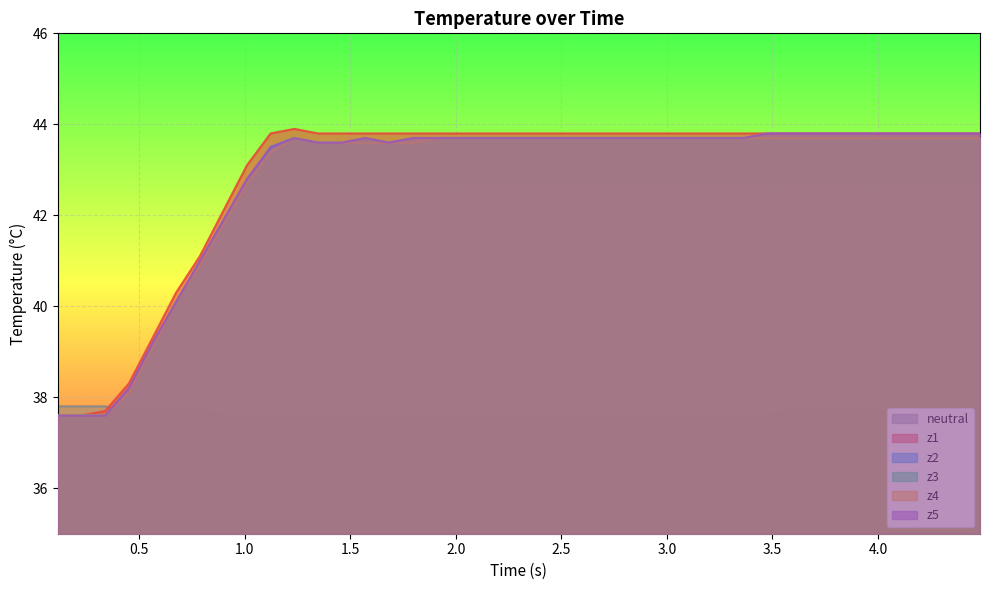

True or false: z3 and z4 cross at least once.

False